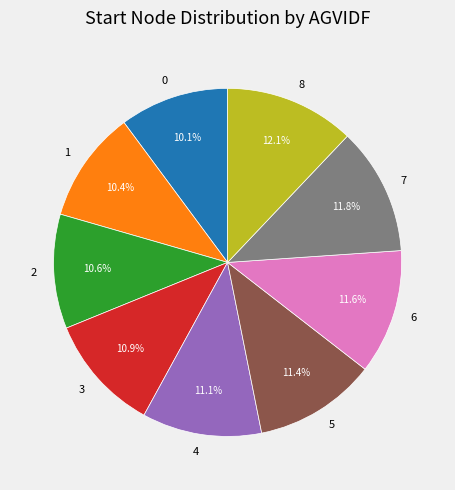

Combined, do 3 and 4 account for over 50%?

No